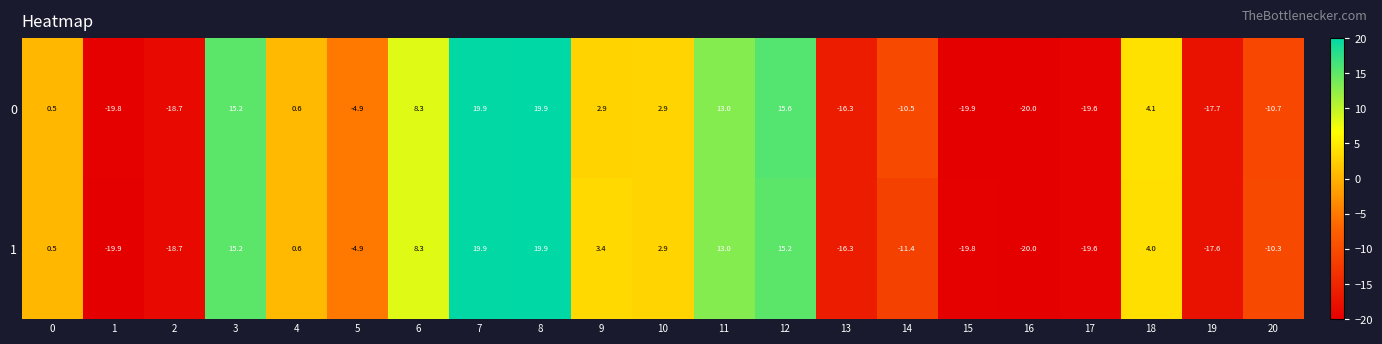

What is the sum of all 0 values?

-55.2